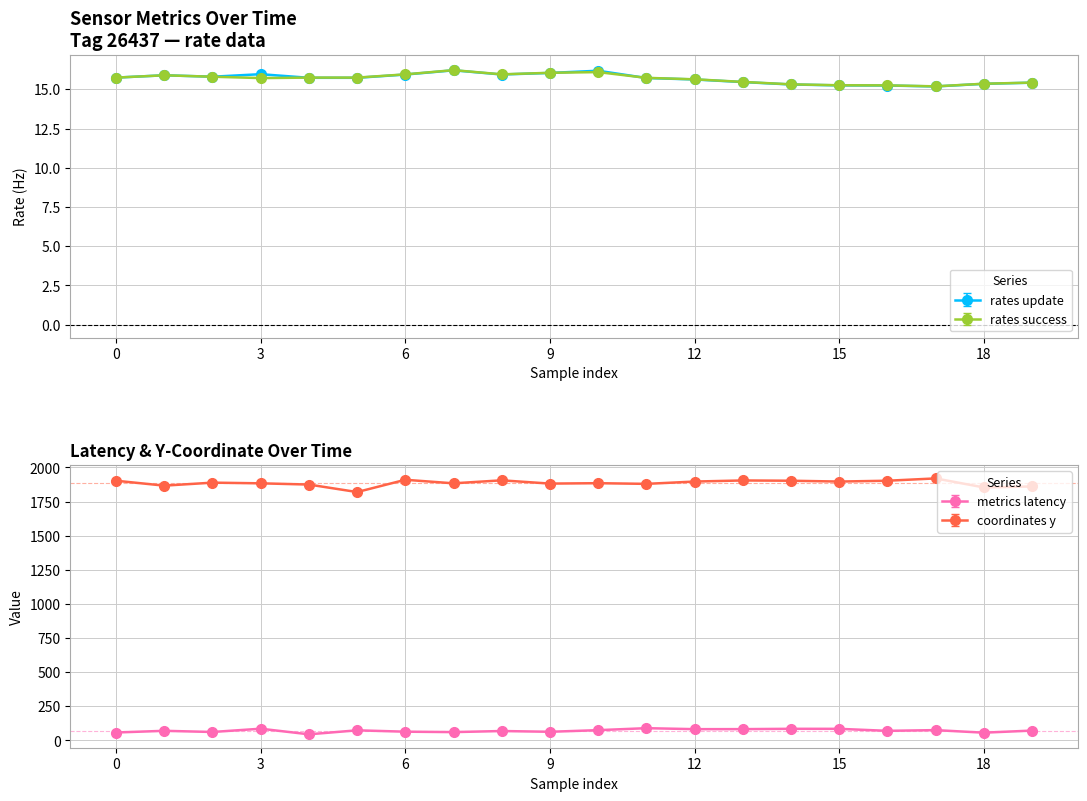

Reading left to right, transcribe all the data shown in this chart.

data__metrics__rates__update: 0=15.7	1=15.9	2=15.8	3=16.0	4=15.7	5=15.7	6=15.9	7=16.2	8=15.9	9=16.0	10=16.2	11=15.7	12=15.6	13=15.5	14=15.3	15=15.2	16=15.2	17=15.2	18=15.3	19=15.4
data__metrics__rates__success: 0=15.7	1=15.9	2=15.8	3=15.7	4=15.7	5=15.7	6=16.0	7=16.2	8=16.0	9=16.1	10=16.1	11=15.7	12=15.6	13=15.5	14=15.3	15=15.3	16=15.2	17=15.2	18=15.4	19=15.4
data__metrics__latency: 0=58.0	1=70.4	2=61.8	3=85.8	4=44.7	5=74.0	6=64.0	7=60.9	8=68.9	9=63.3	10=75.2	11=89.7	12=82.5	13=82.7	14=85.1	15=84.9	16=70.2	17=75.5	18=56.7	19=72.1
data__coordinates__y: 0=1903.0	1=1867.0	2=1889.0	3=1884.0	4=1875.0	5=1820.0	6=1910.0	7=1884.0	8=1906.0	9=1882.0	10=1885.0	11=1880.0	12=1897.0	13=1905.0	14=1903.0	15=1897.0	16=1903.0	17=1920.0	18=1854.0	19=1861.0